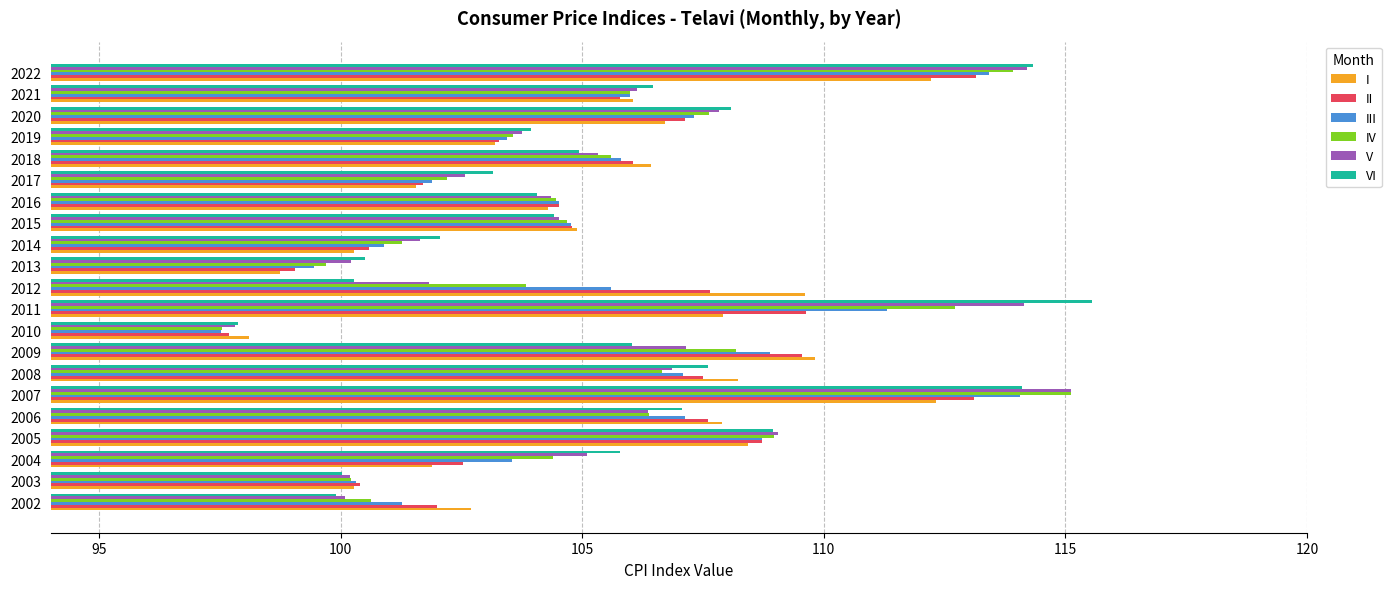

What value does the II series have at 2002?

102.0